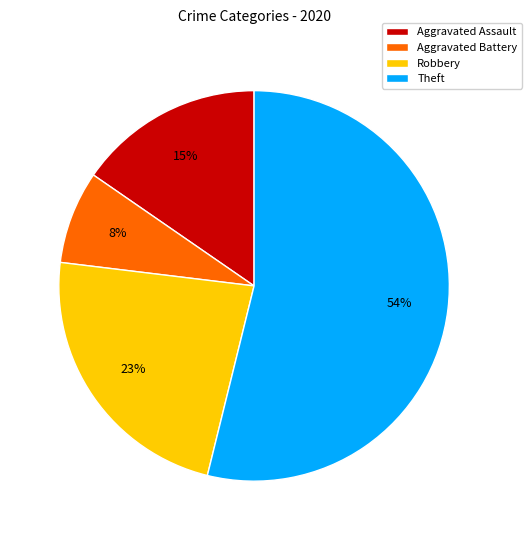

Count the number of slices in the pie.

4